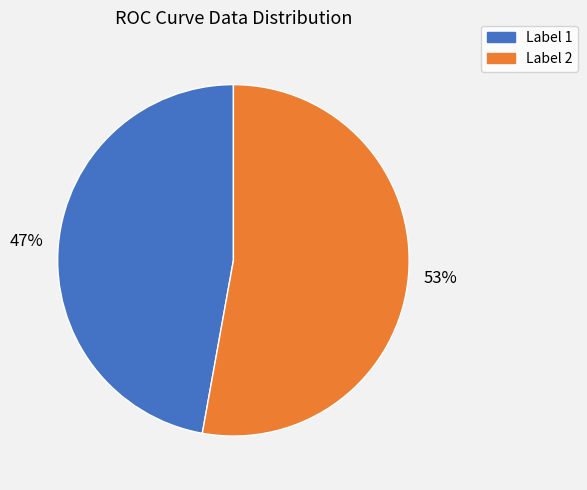

How many segments does this pie chart have?

2